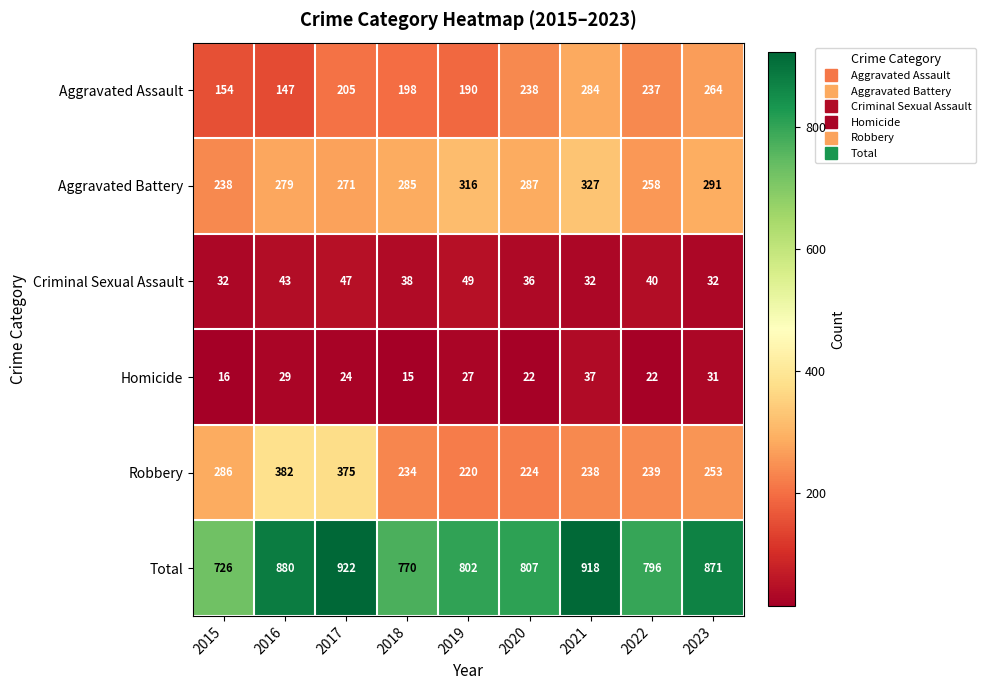

The Homicide series shows 53 at 2023. True or false?

False